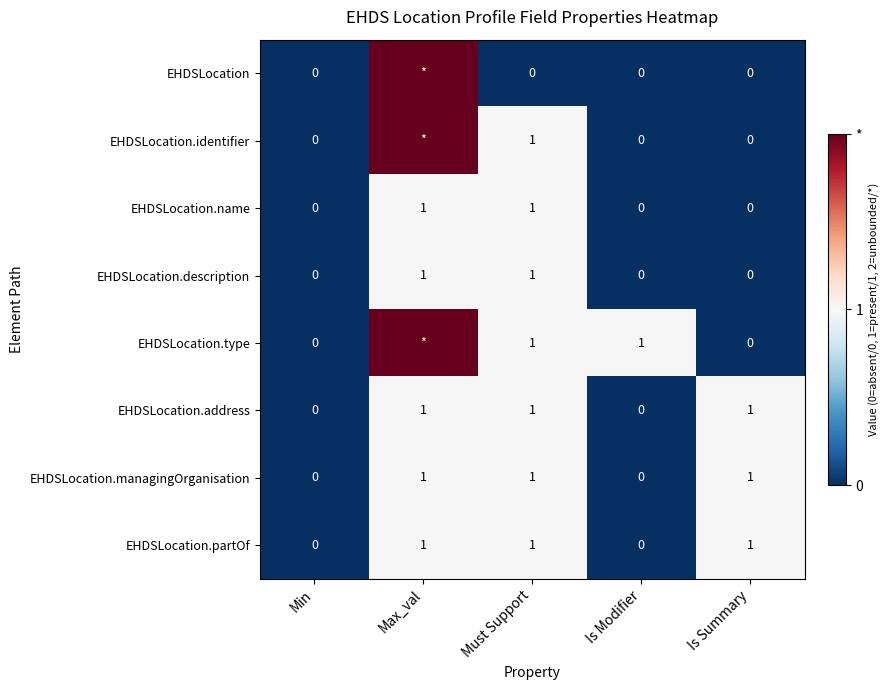

What is the sum of all EHDSLocation.managingOrganisation values?

3